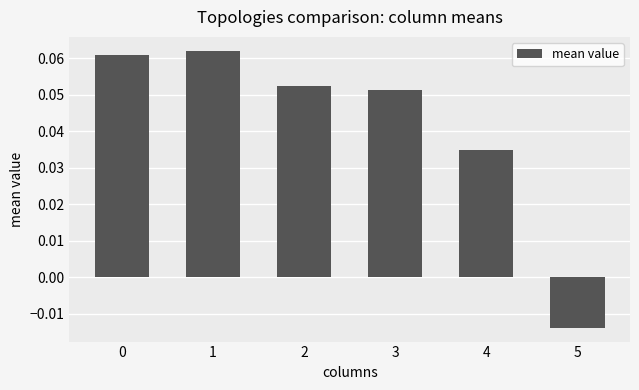

Which label corresponds to the smallest value in the chart?

5